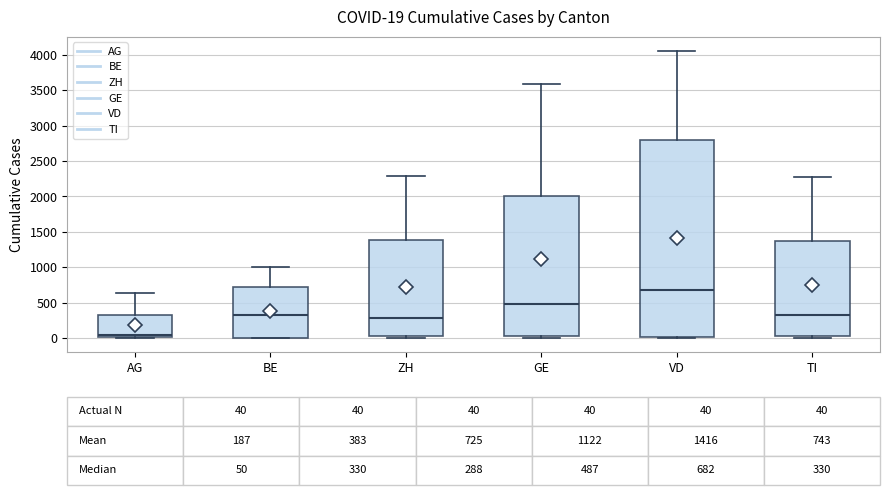

Which box's median line is the lowest?

AG